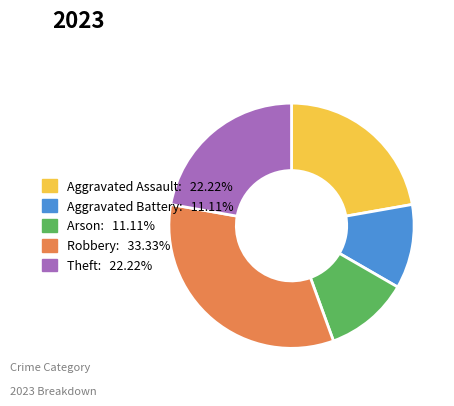

How many slices are in this pie chart?

5